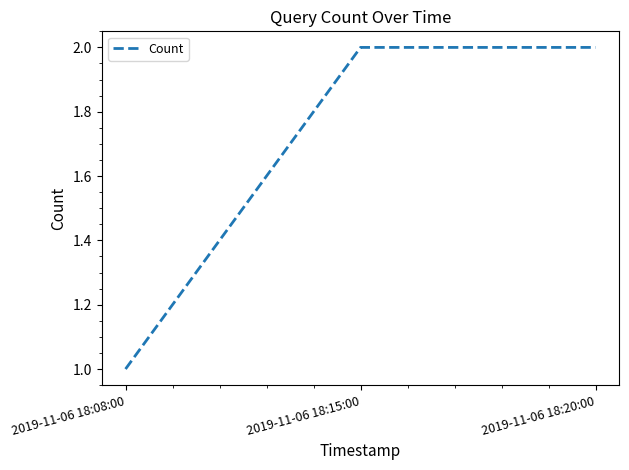

How many lines are shown in the chart?

1